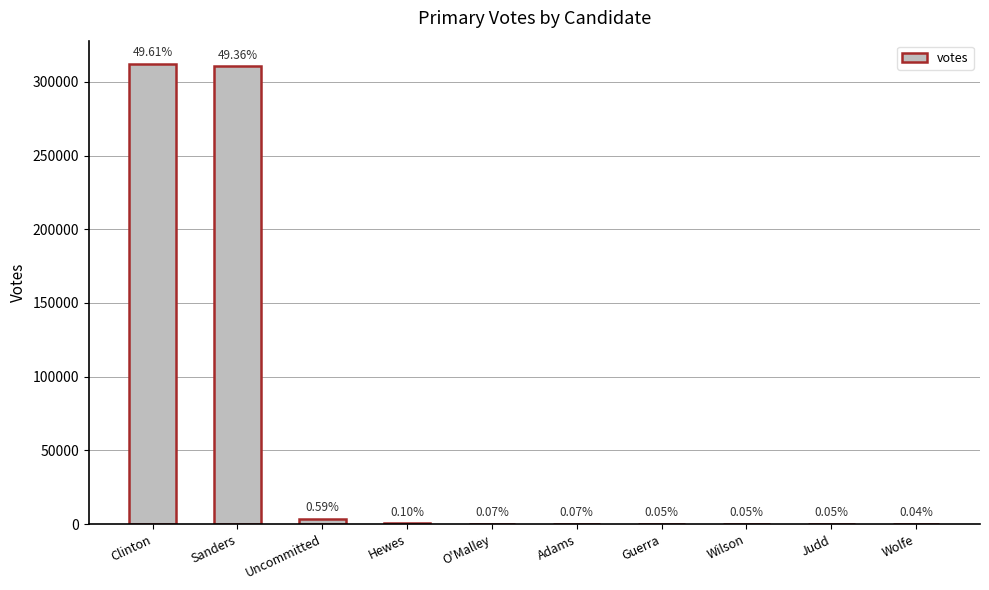

What is the smallest value displayed?

247